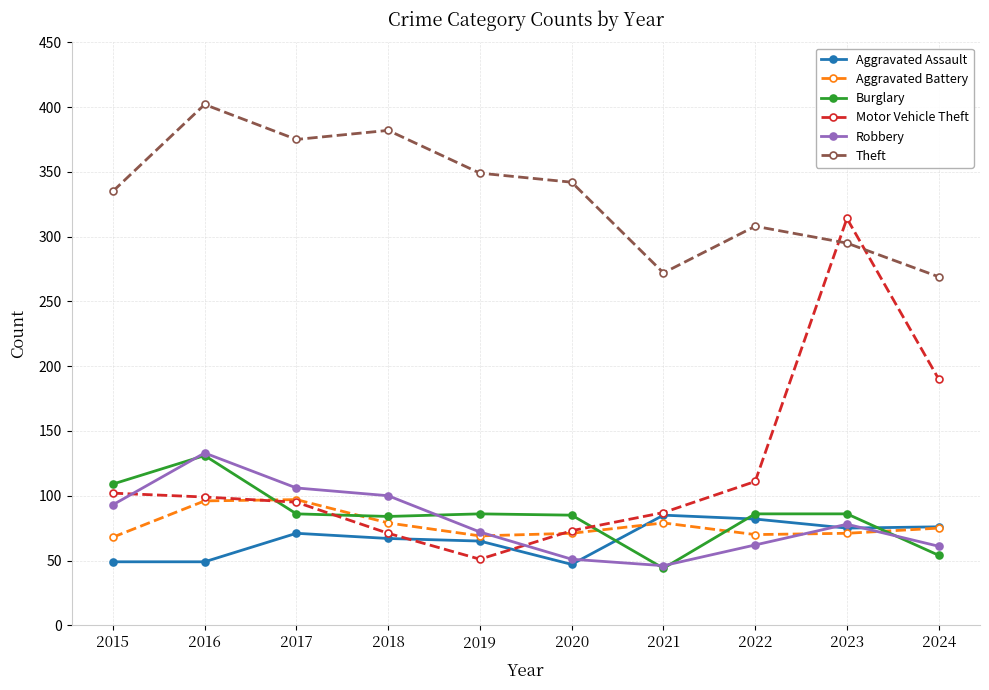

Does the chart have visible grid lines?

Yes